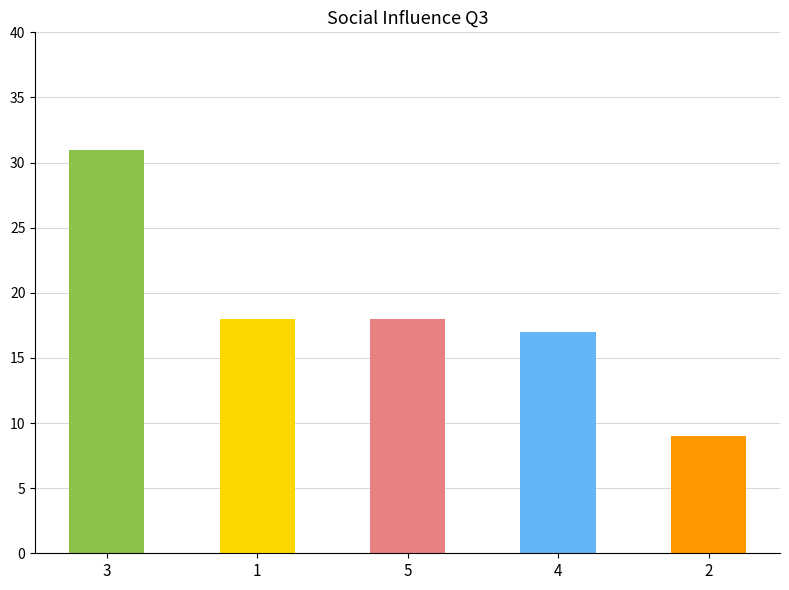

Reading right to left, list all the values displayed in this chart.

Frequency: 9.0	17.0	18.0	18.0	31.0
Percent: 9.7	18.3	19.4	19.4	33.3